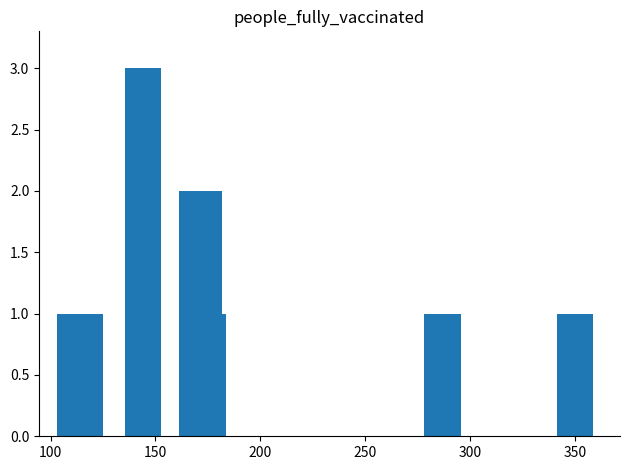

How many distinct data groups are displayed?

1